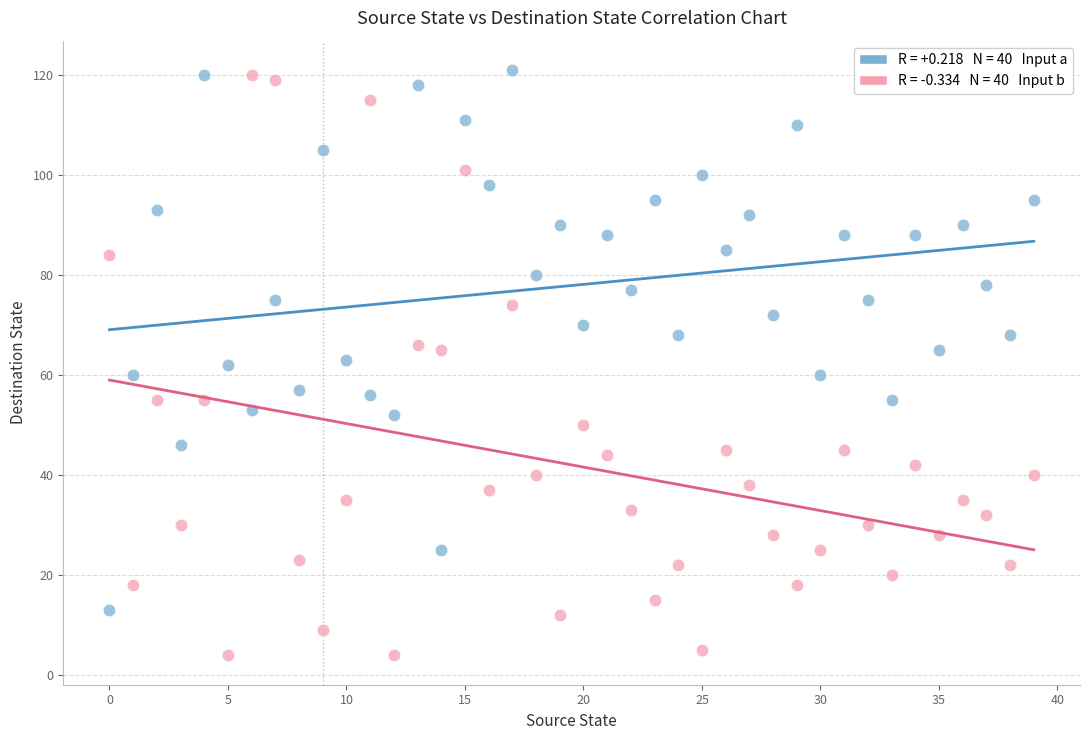

Across all data points, what is the range of Y values (max minus min)?

117